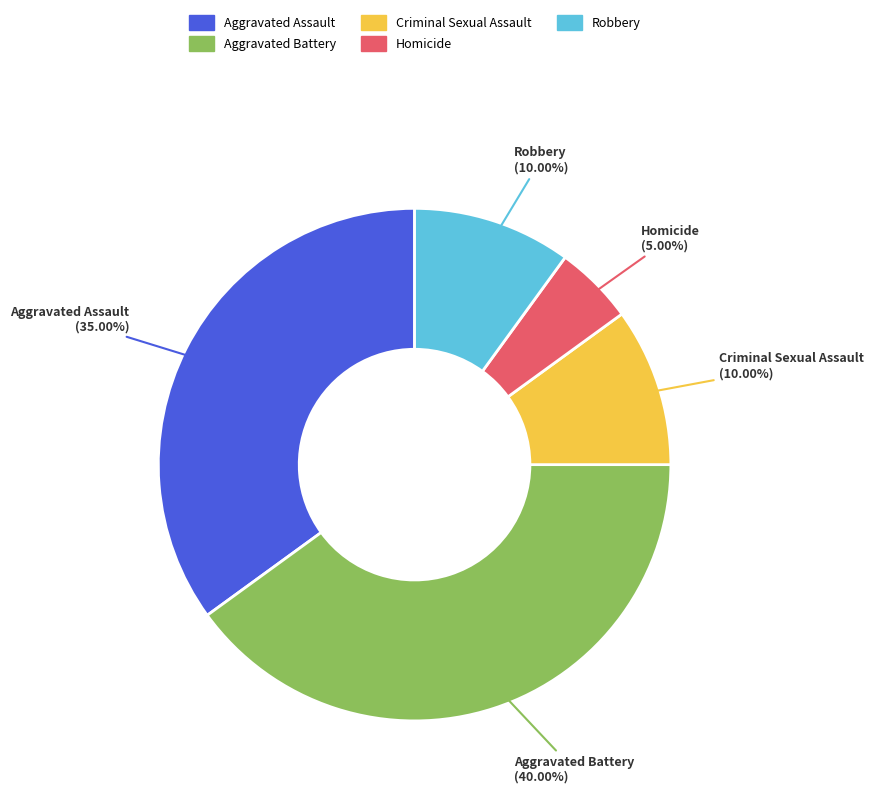

Does any single category account for the majority?

No